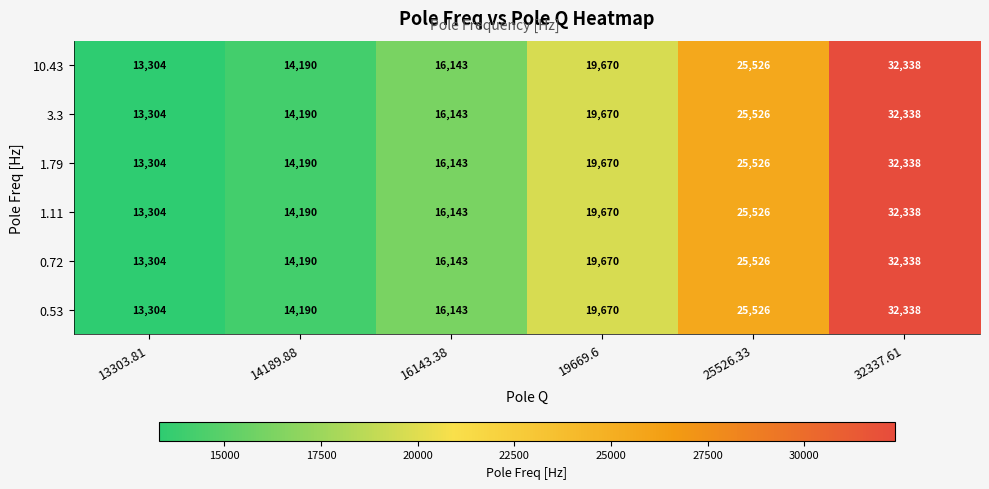

At which label is 1.79 closest to 22821?

25526.33